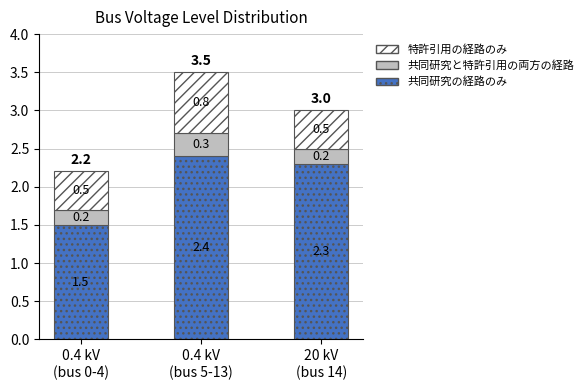

Reading left to right, what are the values for 共同研究の経路のみ?

1.5	2.4	2.3